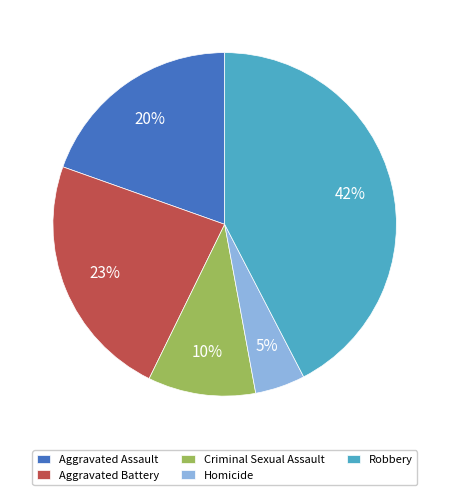

How many slices are in this pie chart?

5